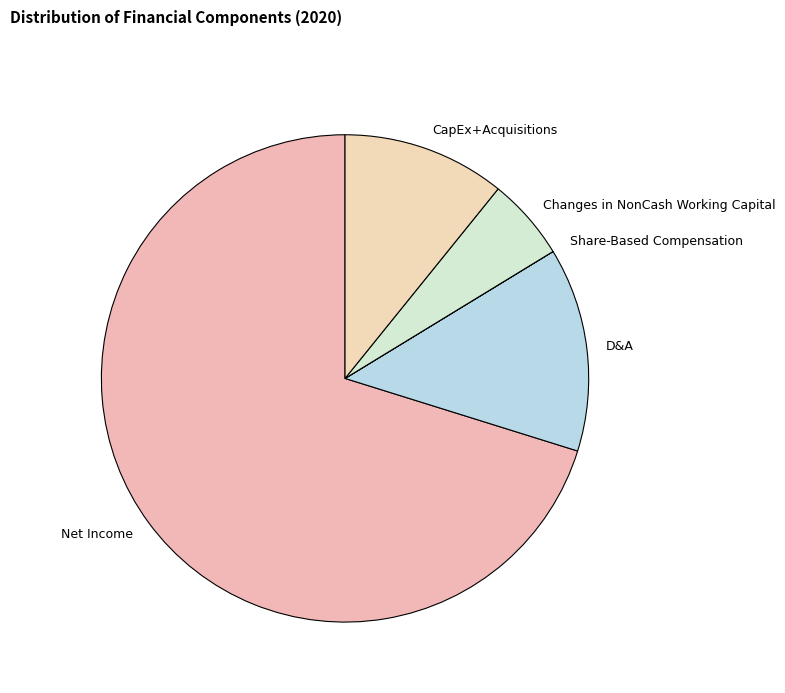

What is the majority slice?

Net Income